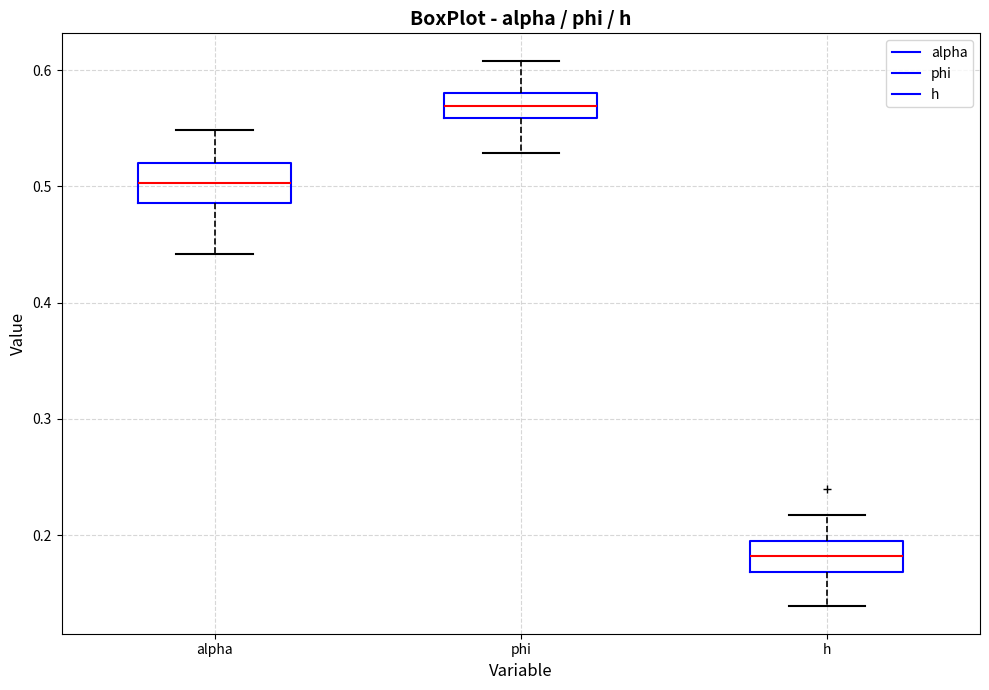

Which box has the highest median line?

phi